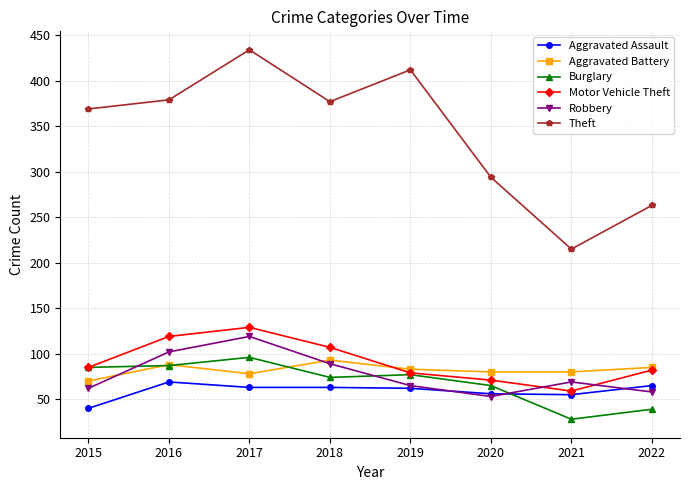

What is the spread (max minus min) of values at 2020?

241